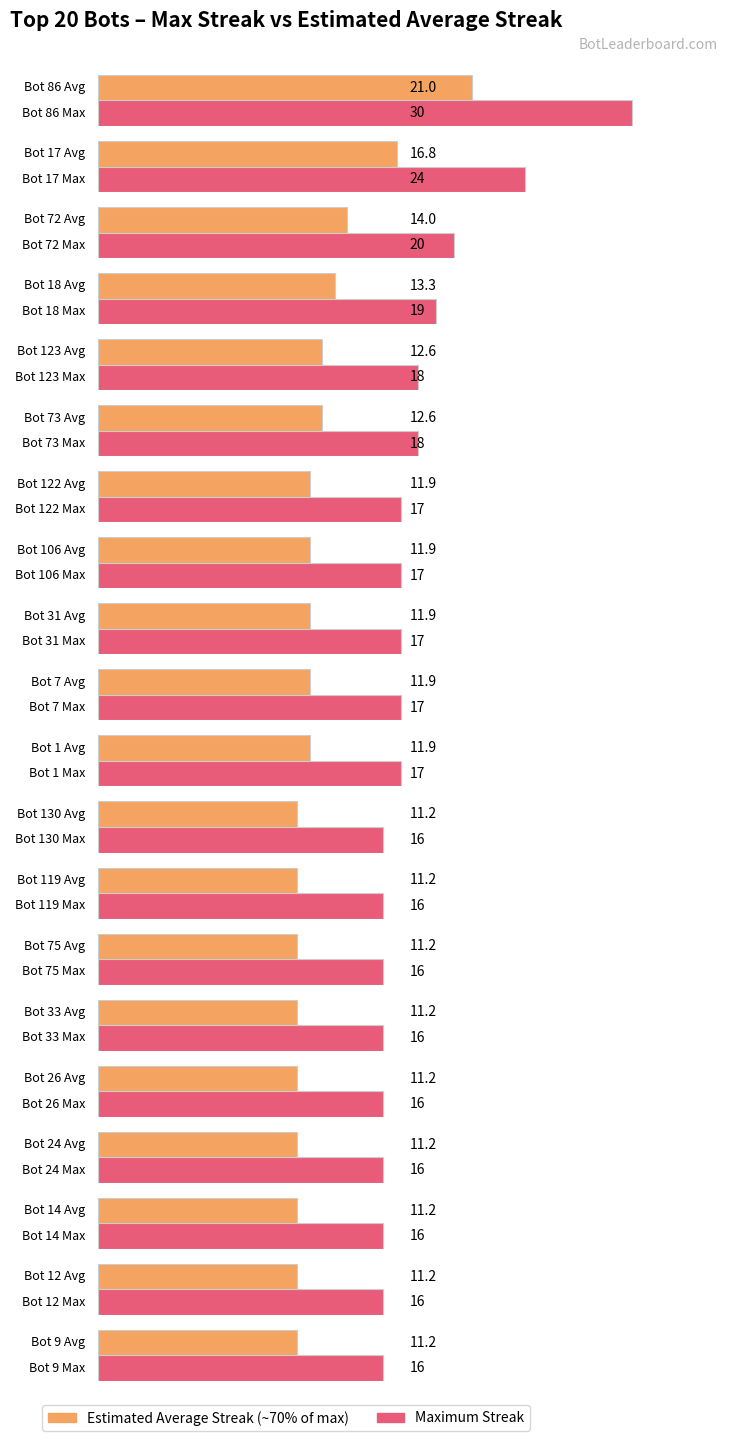

List the labels in order of value, smallest first.

130, 119, 75, 33, 26, 24, 14, 12, 9, 122, 106, 31, 7, 1, 123, 73, 18, 72, 17, 86